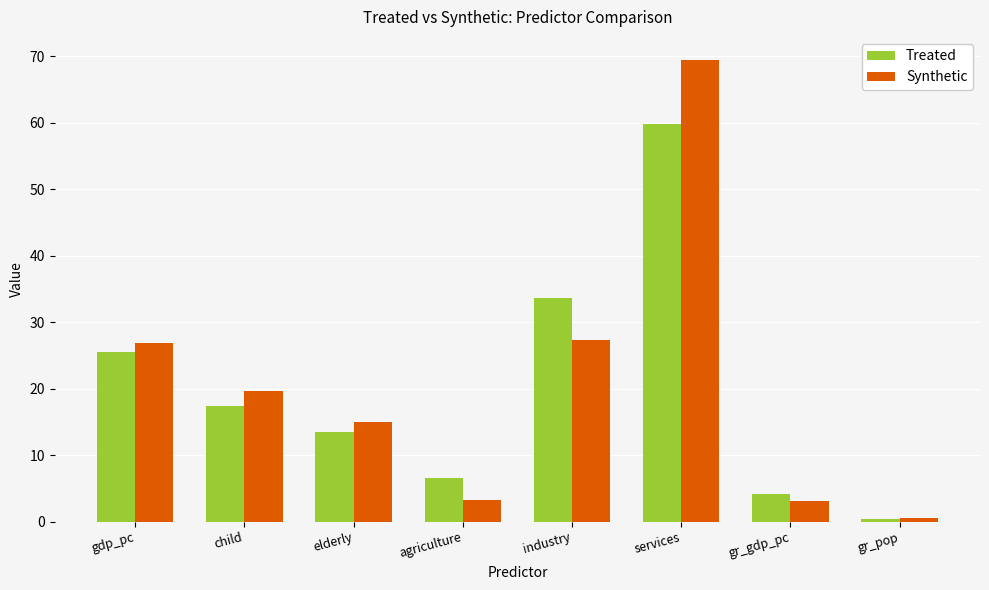

What is the value of the Treated bar at the 3rd from the left?

13.4